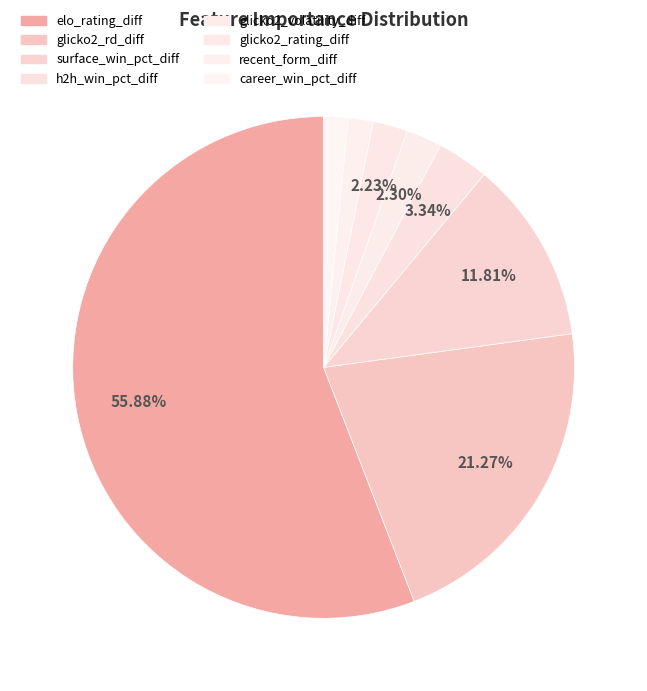

True or false: h2h_win_pct_diff accounts for 1% of the total.

False